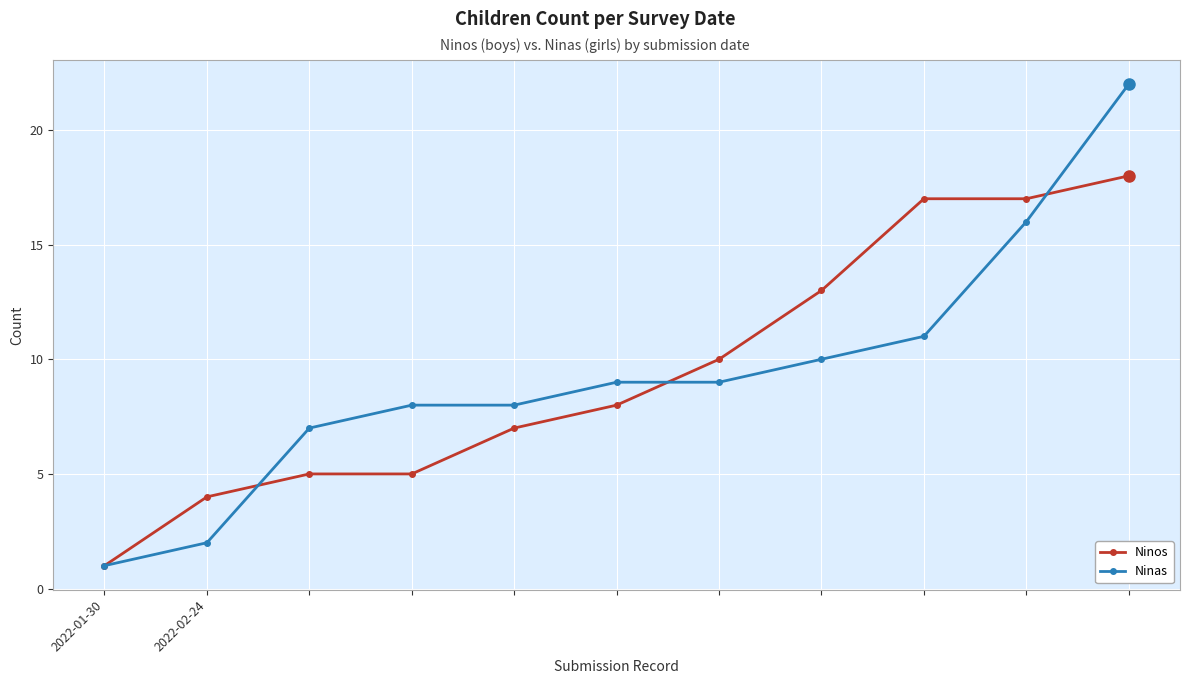

At how many categories does at least one series exceed 6?

9